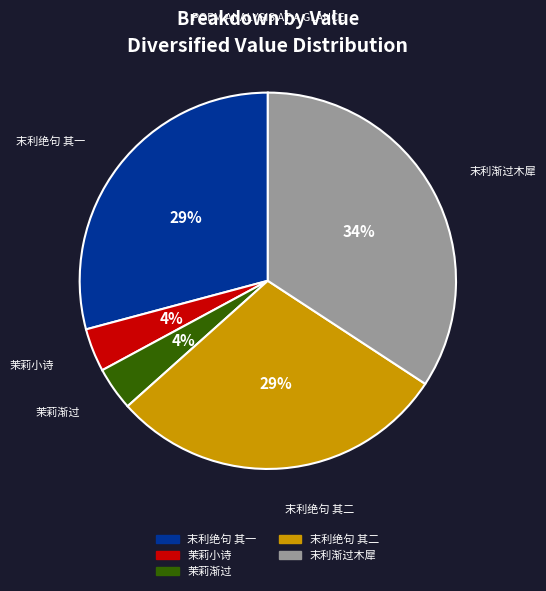

To the nearest percent, what portion does 茉莉小诗 represent?

4%